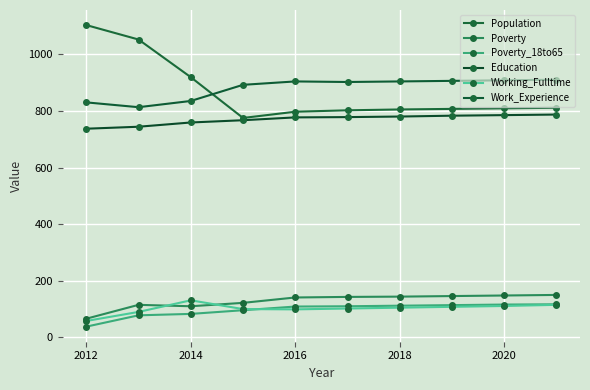

How many lines are shown in the chart?

6